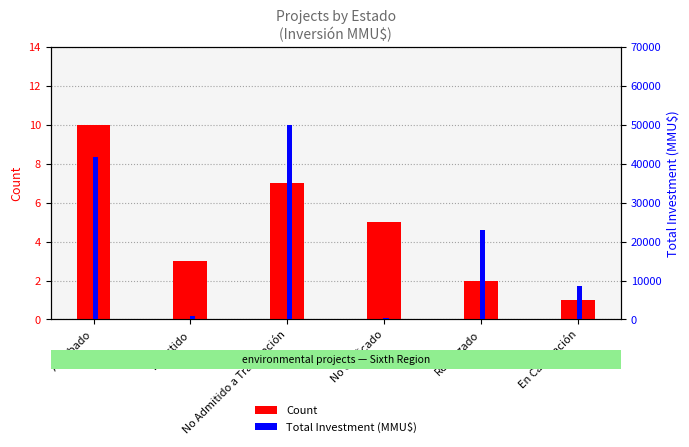

Rank the categories by Total Investment (MMU$) value from highest to lowest.

No Admitido a Tramitación, Aprobado, Rechazado, En Calificación, Desistido, No calificado